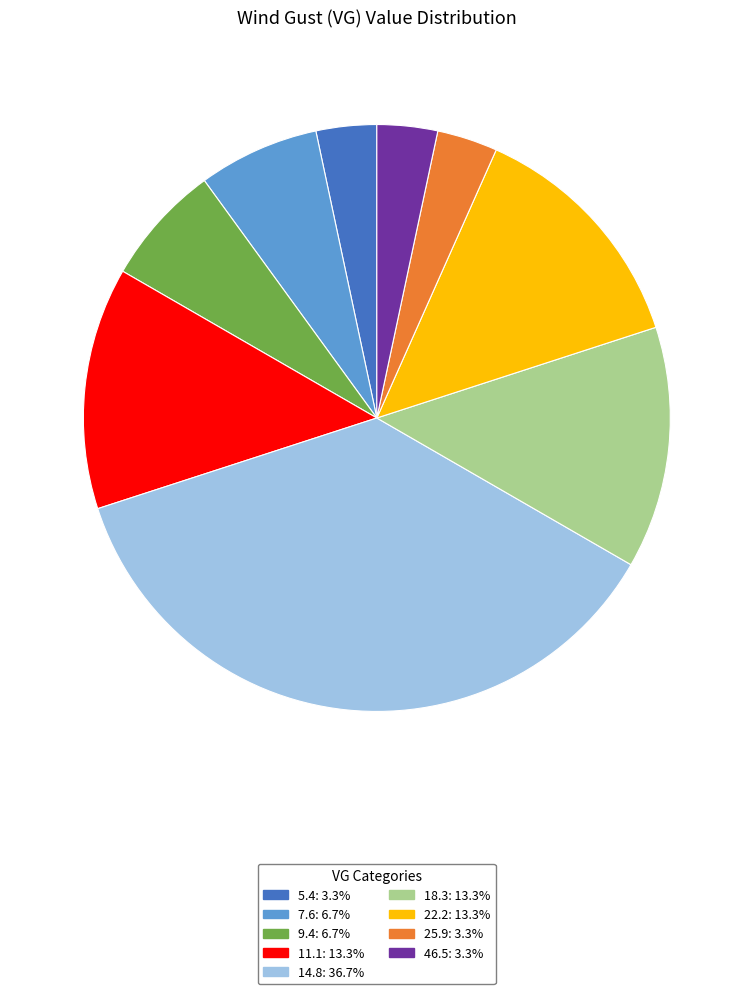

Is there a majority slice in this chart?

No